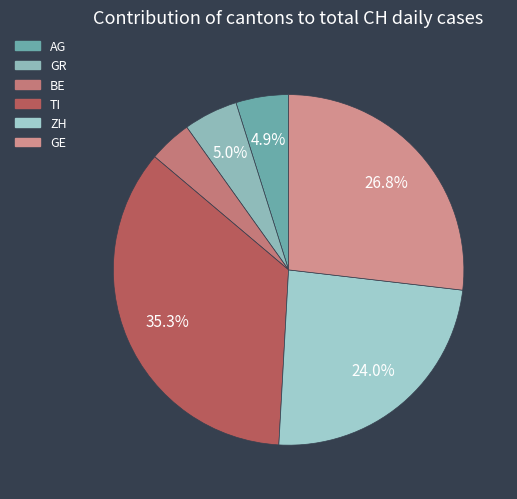

How many segments does this pie chart have?

6